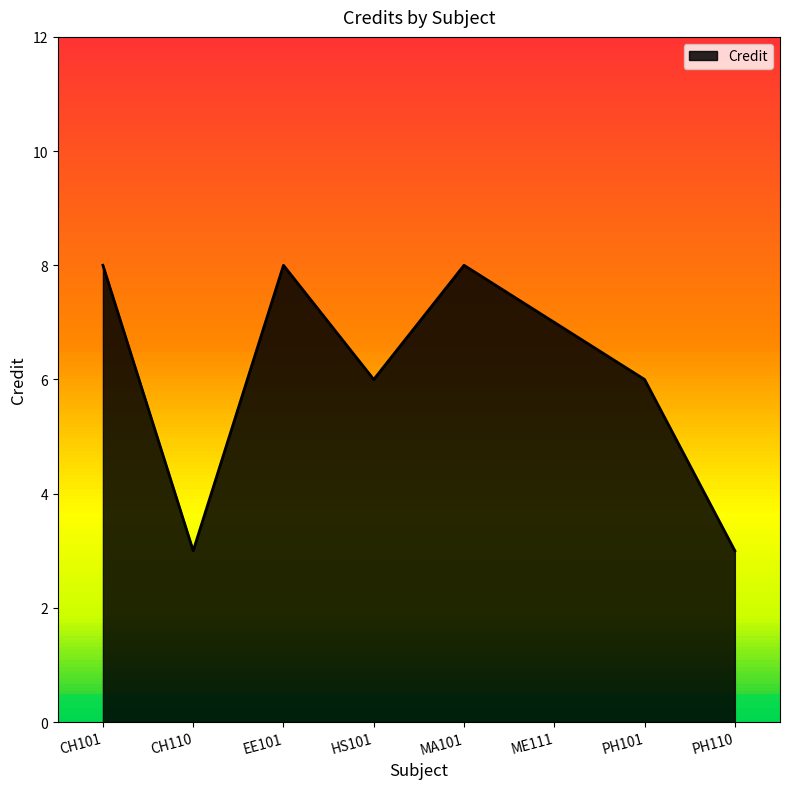

Which has a higher value, MA101 or ME111?

MA101